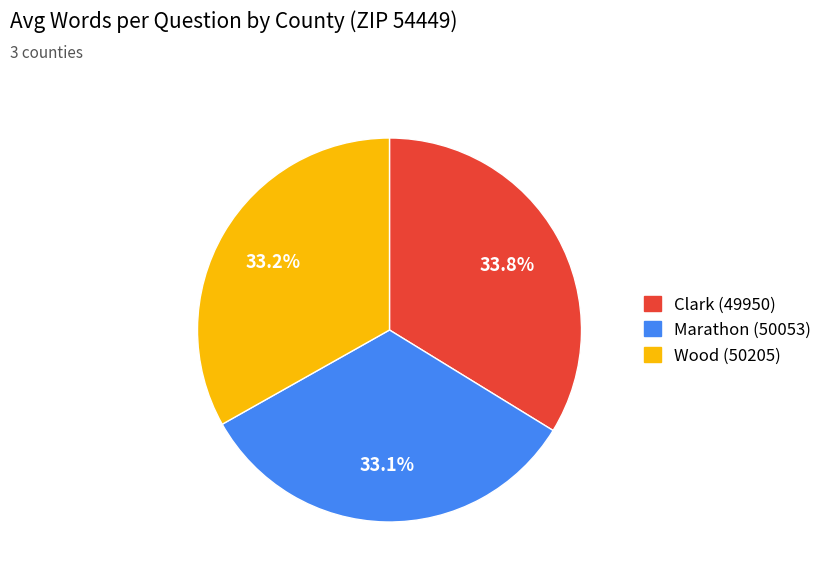

Count the number of slices in the pie.

3